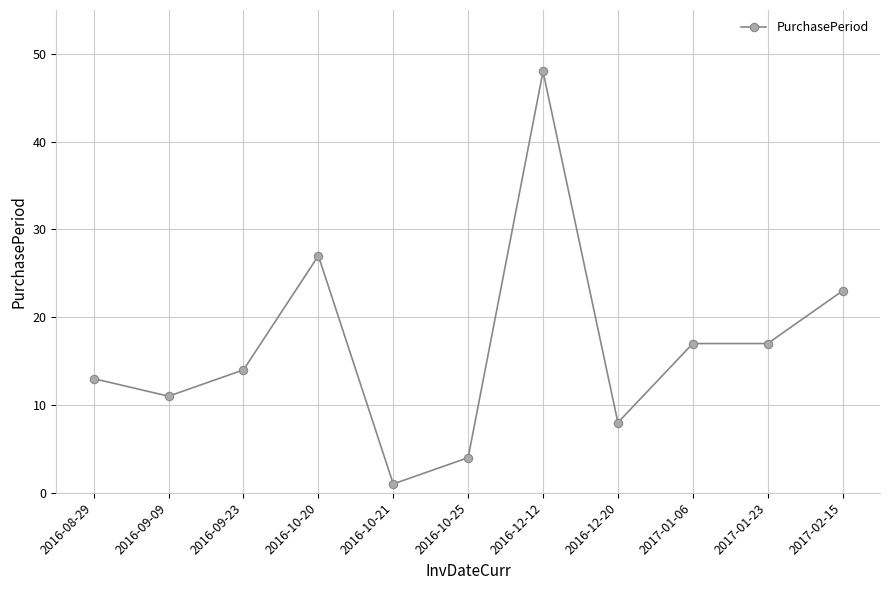

True or false: the data shows 25 at 2017-01-23.

False